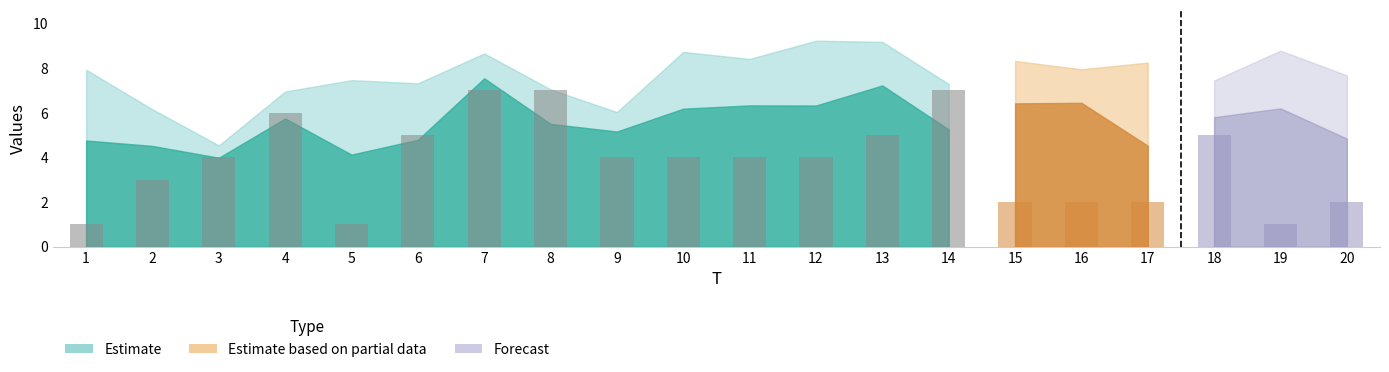

Approximately how many times larger is the value at 18 compared to 5?

5.0